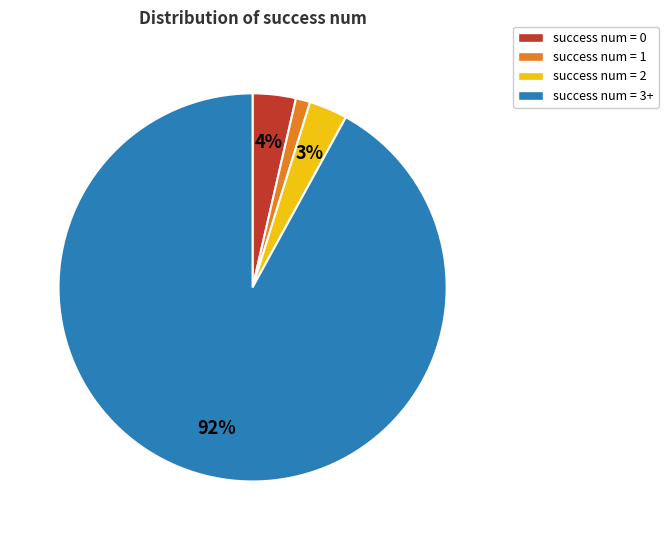

Which slice represents more than half of the pie?

success num = 3+